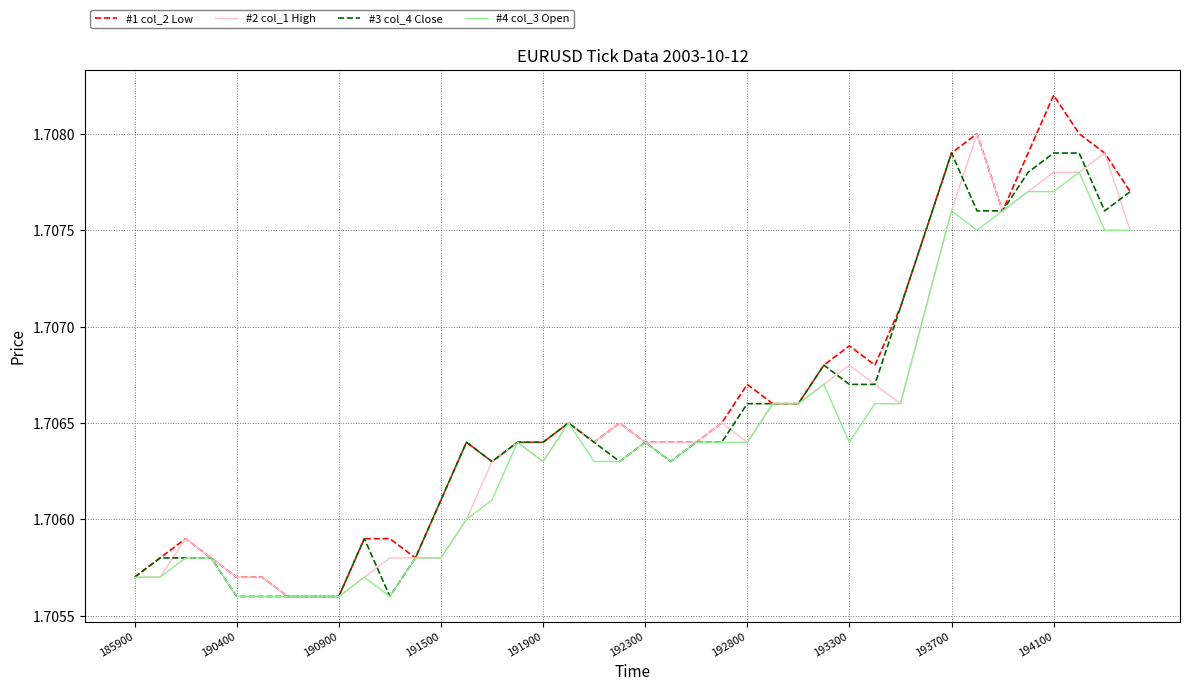

Which series has the widest spread of values?

#1 col_2 Low